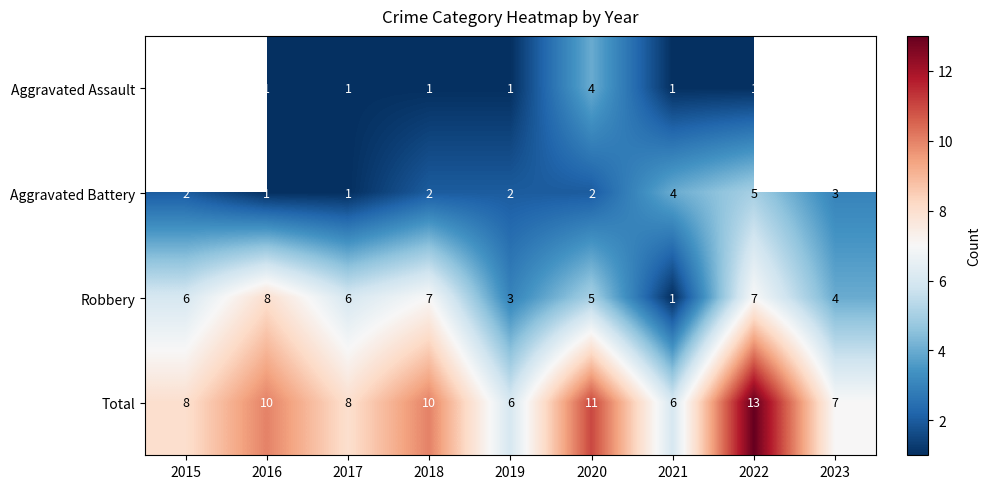

Count the Robbery values in the range 4 to 7.

6